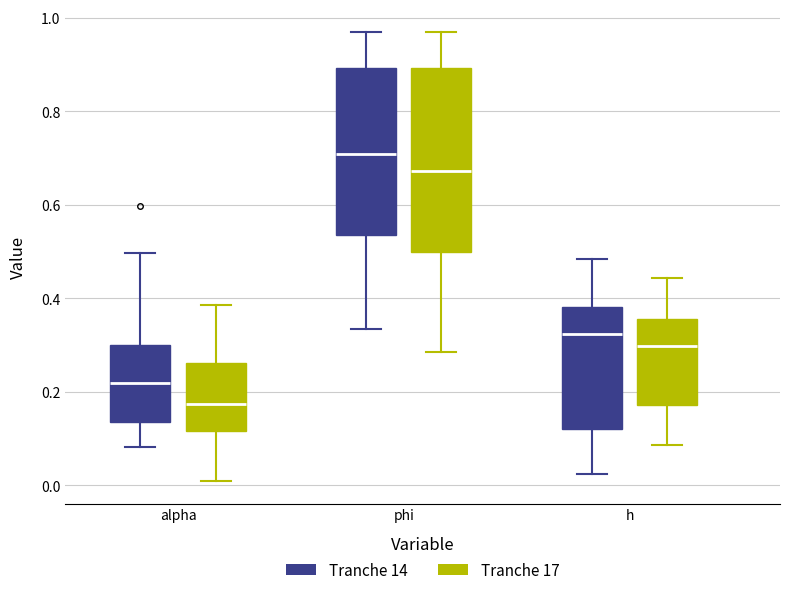

Reading left to right, transcribe this box plot: for each box, give where its median line is, the range the box spans, and where its two whiskers end, as read against the y-axis. The values are not printed on the chart, so give them approximately, as read against the axis.

alpha (Tranche 14): median 0.22, box 0.14 to 0.30, whiskers 0.08 to 0.50
alpha (Tranche 17): median 0.18, box 0.12 to 0.26, whiskers 0.00 to 0.38
phi (Tranche 14): median 0.70, box 0.54 to 0.90, whiskers 0.34 to 0.96
phi (Tranche 17): median 0.68, box 0.50 to 0.90, whiskers 0.28 to 0.98
h (Tranche 14): median 0.32, box 0.12 to 0.38, whiskers 0.02 to 0.48
h (Tranche 17): median 0.30, box 0.18 to 0.36, whiskers 0.08 to 0.44